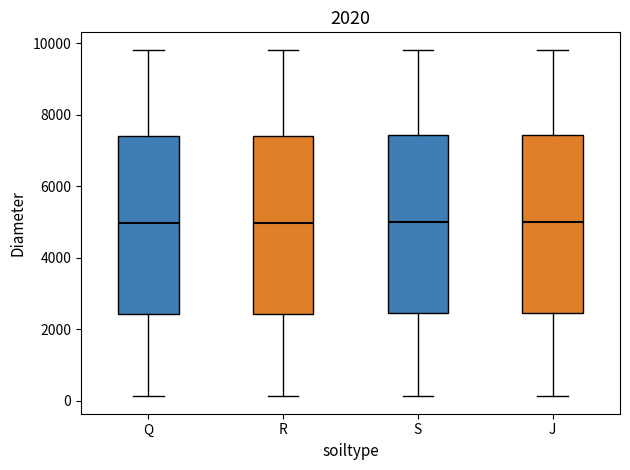

Reading left to right, read every box against the y-axis: the position of its median line, the range the box covers, and the ends of its whiskers. The values are not printed on the chart, so give them approximately, as read against the axis.

Q: median 5000, box 2400 to 7400, whiskers 200 to 9800
R: median 5000, box 2400 to 7400, whiskers 200 to 9800
S: median 5000, box 2400 to 7400, whiskers 200 to 9800
J: median 5000, box 2400 to 7400, whiskers 200 to 9800